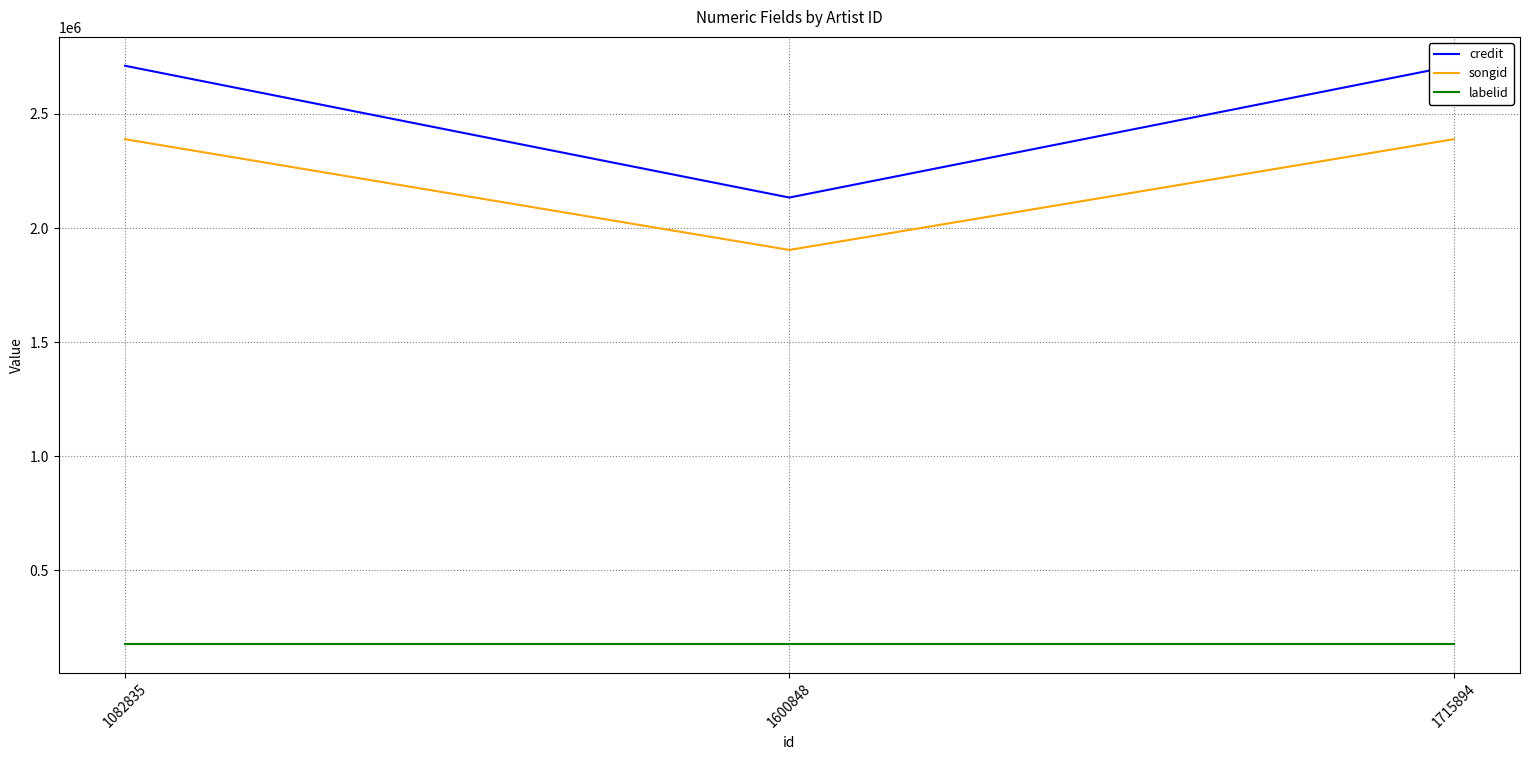

List the labels in order of credit value, largest first.

1082835, 1715894, 1600848